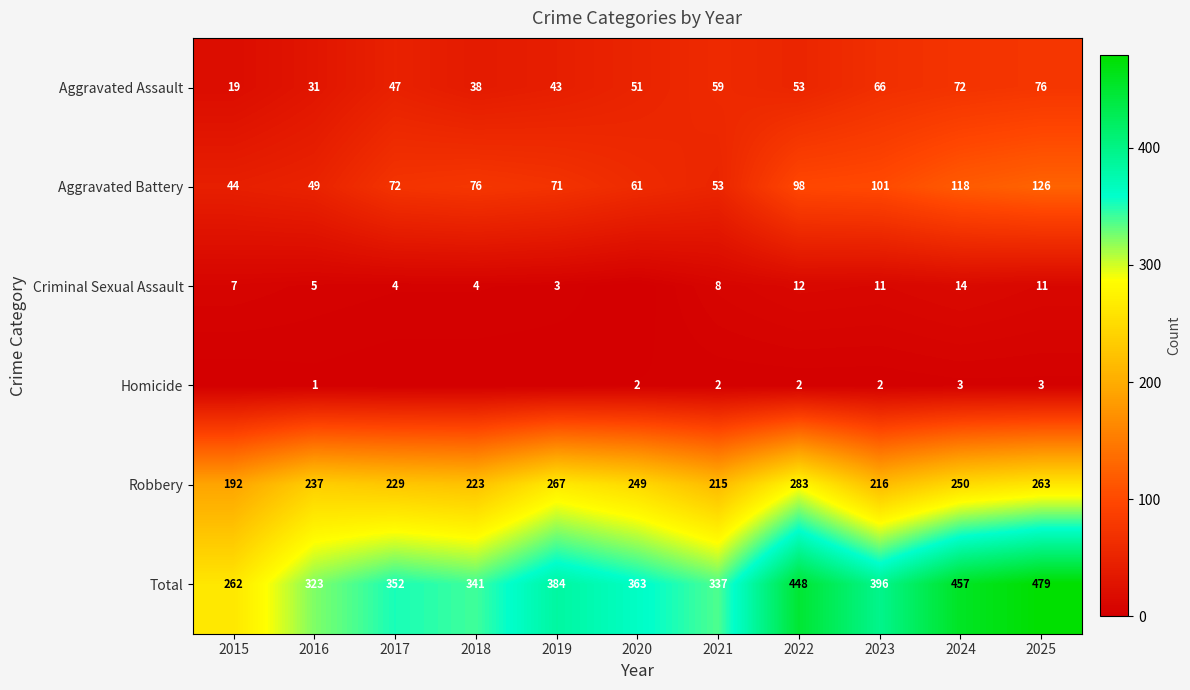

Between 2022 and 2024, which series saw the biggest shift?

Robbery